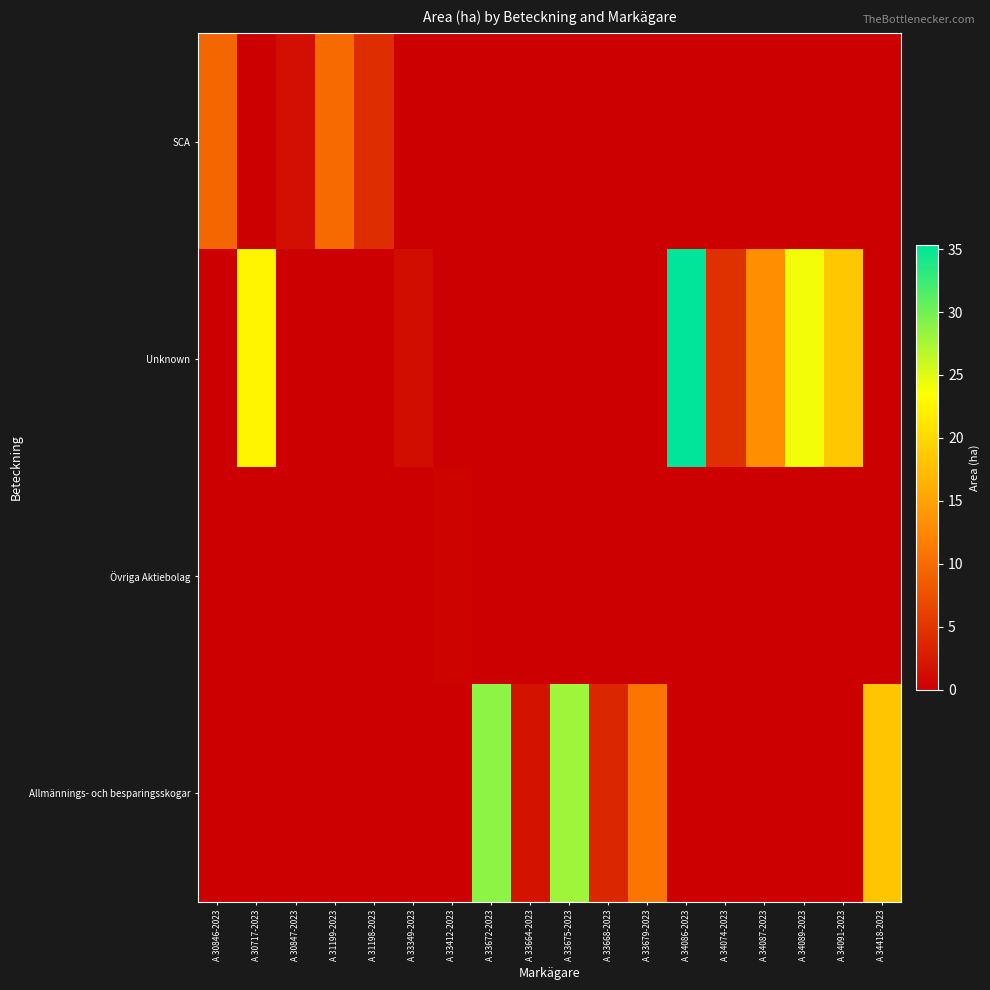

Rank the series by their average value, from lowest to highest.

Övriga Aktiebolag, SCA, Allmännings- och besparingsskogar, Unknown